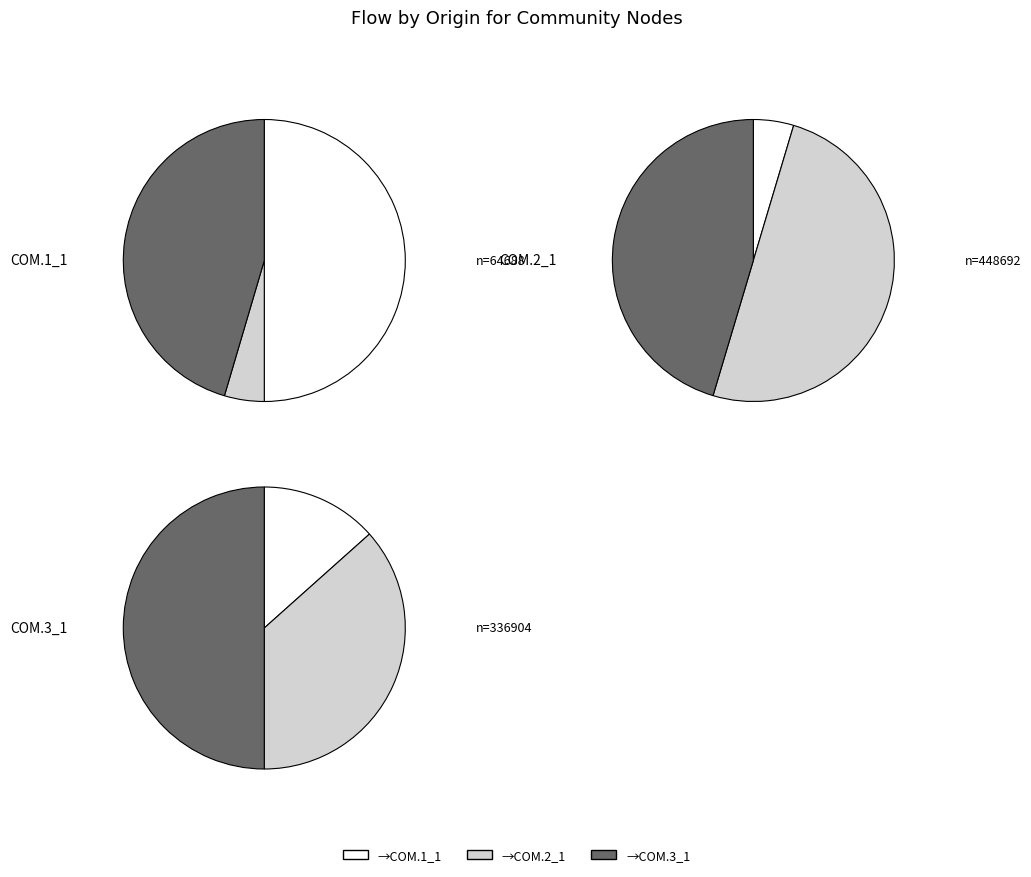

Does COM.2_1 account for over 50% of the chart?

No